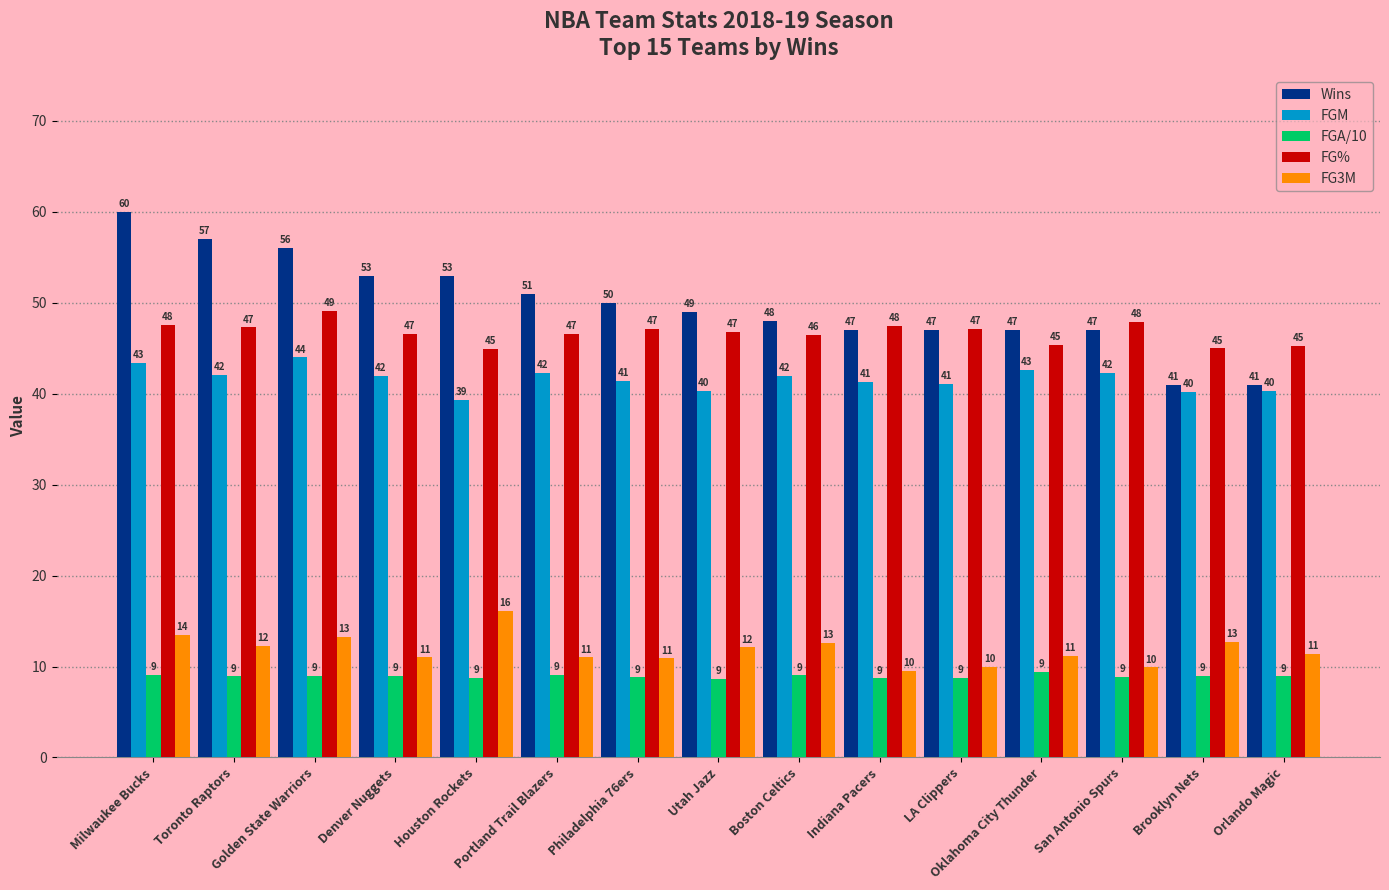

What is the value of the Wins bar at the 7th from the left?

50.0